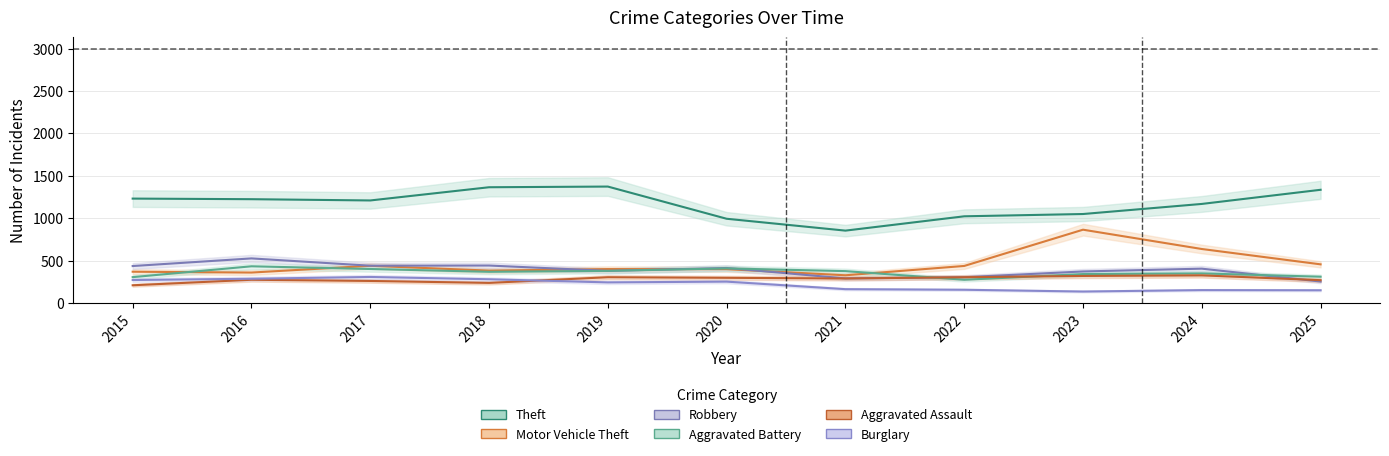

Which series changed the most between 2021 and 2023?

Motor Vehicle Theft